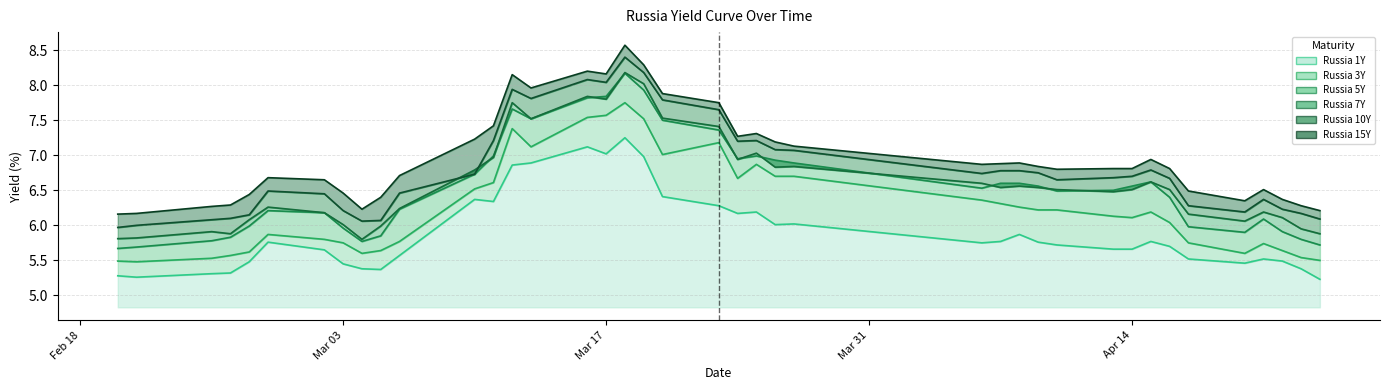

Reading right to left, what are all the values shown in this chart?

Russia 1Y: 5.2	5.4	5.5	5.5	5.5	5.5	5.7	5.8	5.7	5.7	5.7	5.8	5.9	5.8	5.8	6.0	6.0	6.2	6.2	6.3	6.4	7.0	7.2	7.0	7.1	6.9	6.9	6.3	6.4	5.6	5.4	5.4	5.5	5.7	5.8	5.5	5.3	5.3	5.3	5.3
Russia 3Y: 5.5	5.5	5.6	5.7	5.6	5.8	6.0	6.2	6.1	6.1	6.2	6.2	6.3	6.3	6.4	6.7	6.7	6.9	6.7	7.2	7.0	7.5	7.8	7.6	7.5	7.1	7.4	6.6	6.5	5.8	5.6	5.6	5.8	5.8	5.9	5.6	5.6	5.5	5.5	5.5
Russia 5Y: 5.7	5.8	5.9	6.1	5.9	6.0	6.4	6.6	6.6	6.5	6.5	6.6	6.6	6.6	6.5	6.9	6.9	7.0	7.0	7.4	7.5	7.9	8.2	7.8	7.8	7.5	7.7	7.0	6.7	6.2	5.8	5.8	6.0	6.2	6.2	6.0	5.8	5.8	5.7	5.7
Russia 7Y: 5.9	6.0	6.1	6.2	6.1	6.2	6.5	6.6	6.5	6.5	6.5	6.5	6.6	6.5	6.6	6.8	6.8	7.0	6.9	7.4	7.5	8.0	8.2	7.8	7.8	7.5	7.8	7.0	6.8	6.2	6.0	5.8	6.0	6.2	6.3	6.1	5.9	5.9	5.8	5.8
Russia 10Y: 6.1	6.2	6.2	6.4	6.2	6.3	6.7	6.8	6.7	6.7	6.7	6.8	6.8	6.8	6.7	7.1	7.1	7.2	7.2	7.7	7.8	8.2	8.4	8.0	8.1	7.8	7.9	7.2	6.7	6.5	6.1	6.1	6.2	6.5	6.5	6.2	6.1	6.1	6.0	6.0
Russia 15Y: 6.2	6.3	6.4	6.5	6.3	6.5	6.8	6.9	6.8	6.8	6.8	6.8	6.9	6.9	6.9	7.1	7.2	7.3	7.3	7.8	7.9	8.3	8.6	8.2	8.2	8.0	8.2	7.4	7.2	6.7	6.4	6.2	6.5	6.7	6.7	6.4	6.3	6.3	6.2	6.2